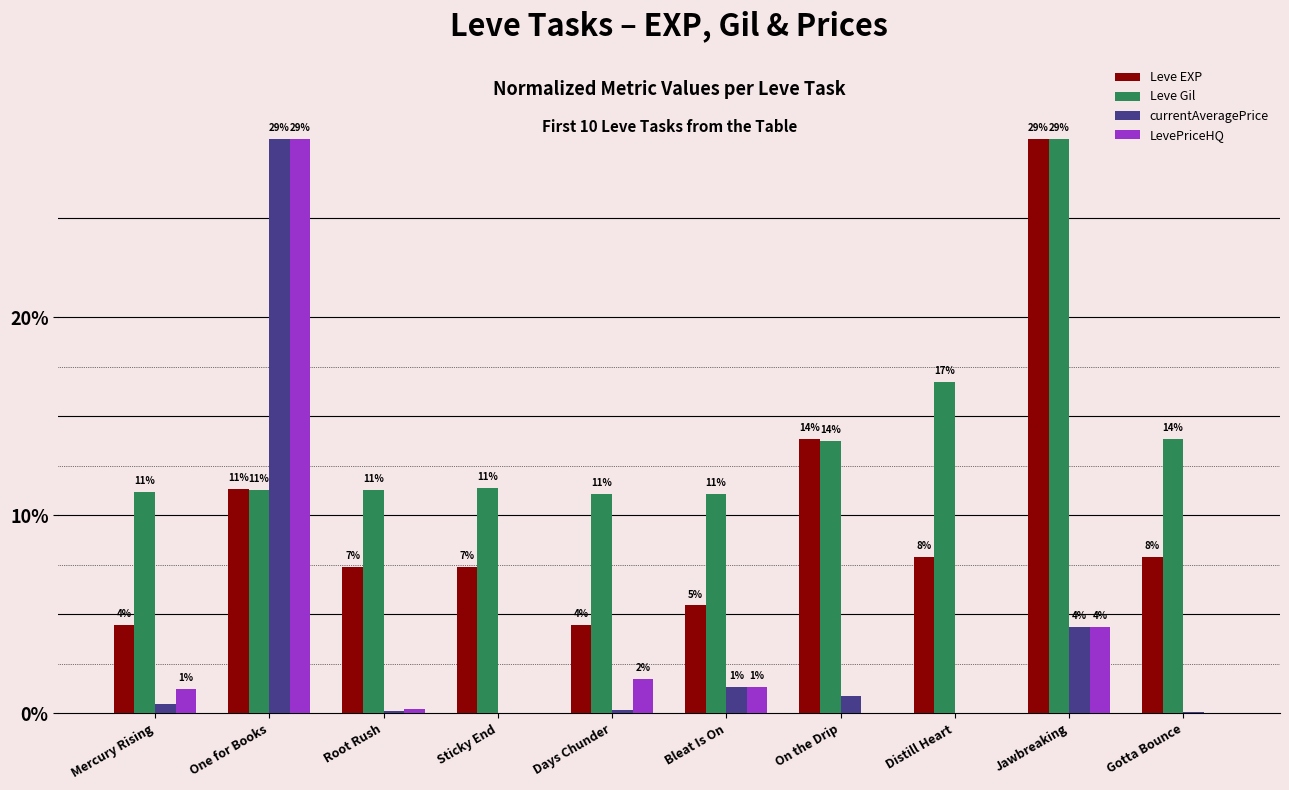

Does the chart contain stacked bars?

No